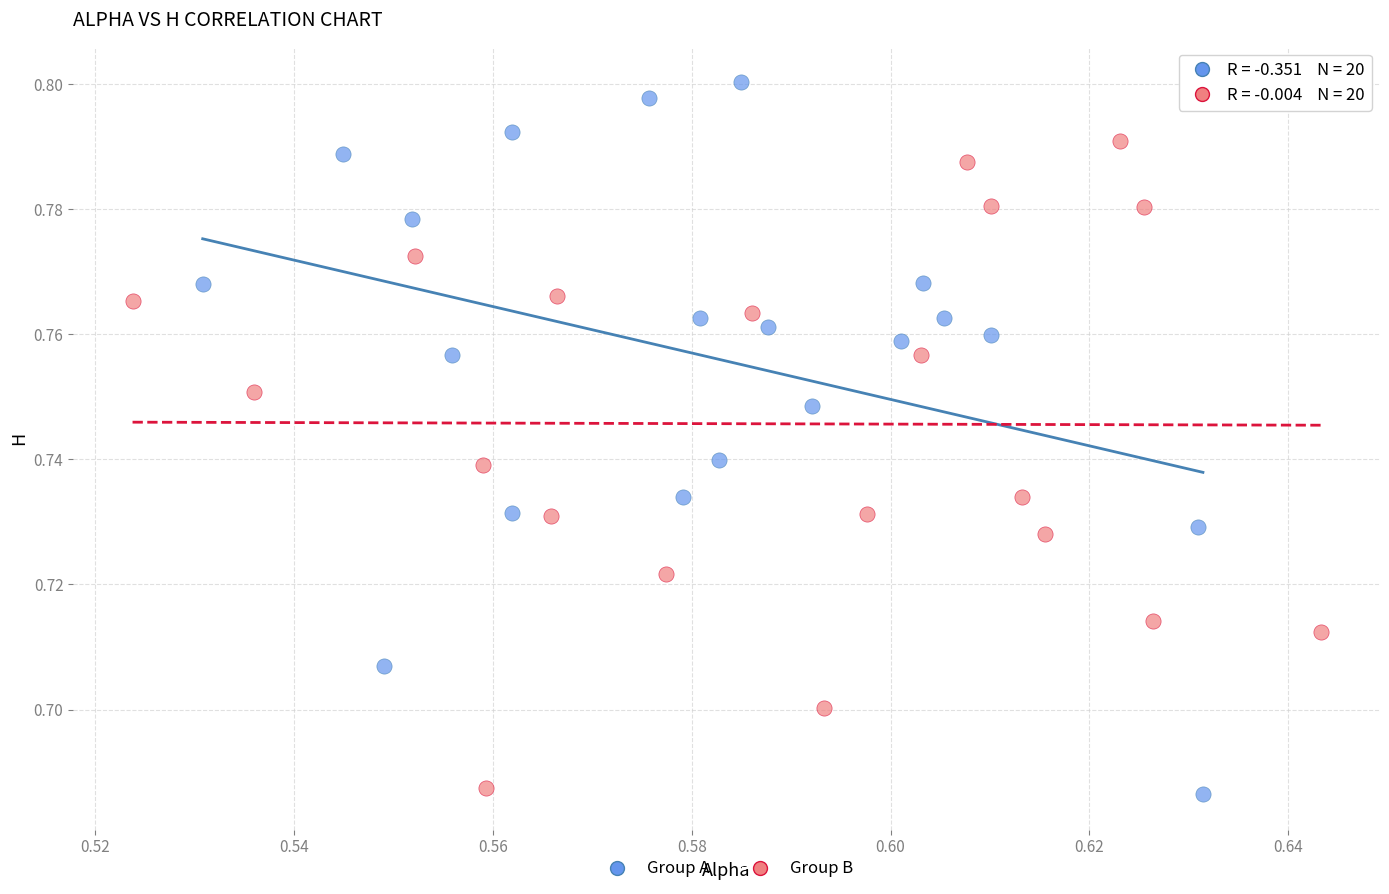

Which series reaches the maximum Y coordinate?

Group A